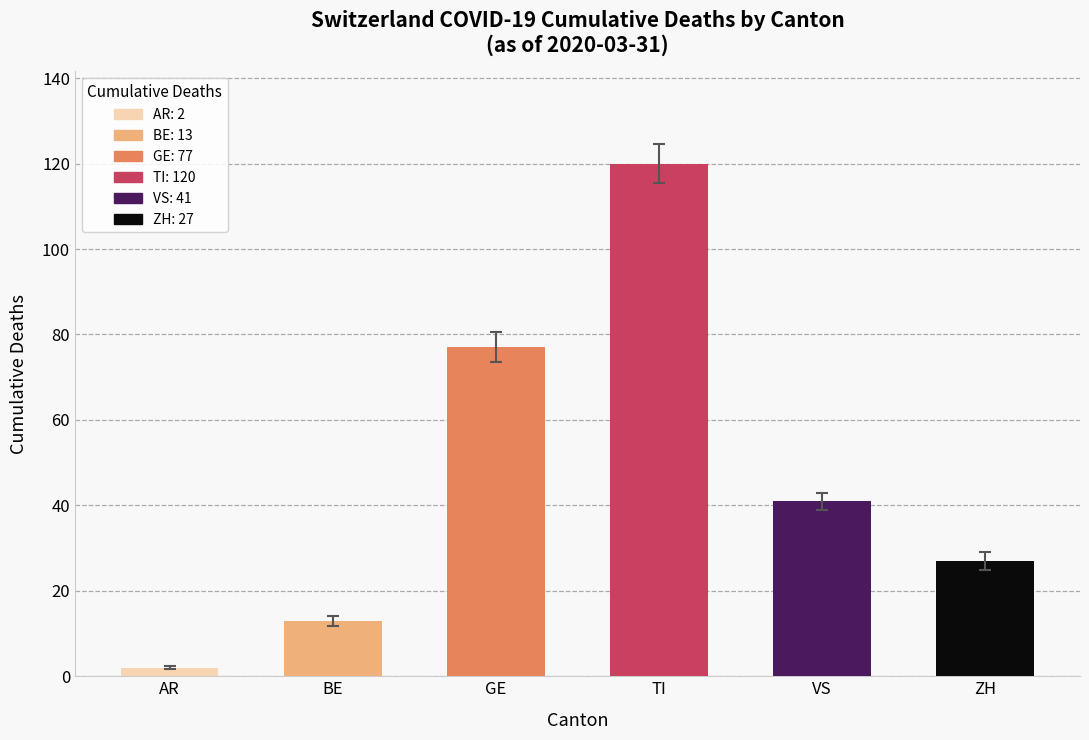

Between 14 and 13, which is larger?

13